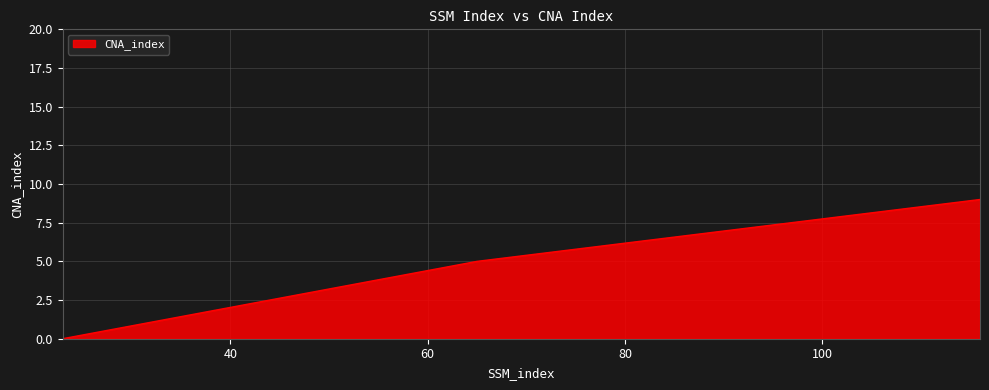

What is the sum of all values?

14